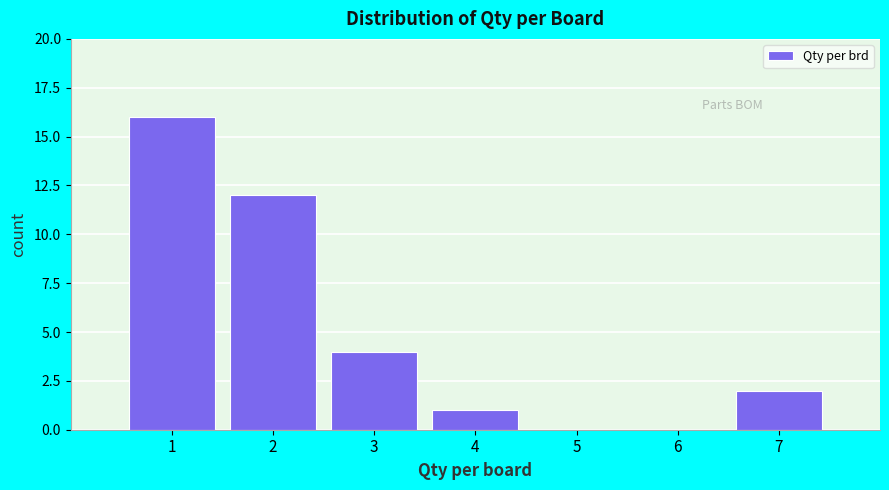

Reading left to right, transcribe this chart: for each bar, give the range it covers on the x-axis and its height. The values are not printed on the chart, so give them approximately, as read against the axis.

0.5 to 1.5: 16
1.5 to 2.5: 12
2.5 to 3.5: 4
3.5 to 4.5: 1
4.5 to 5.5: 0
5.5 to 6.5: 0
6.5 to 7.5: 2